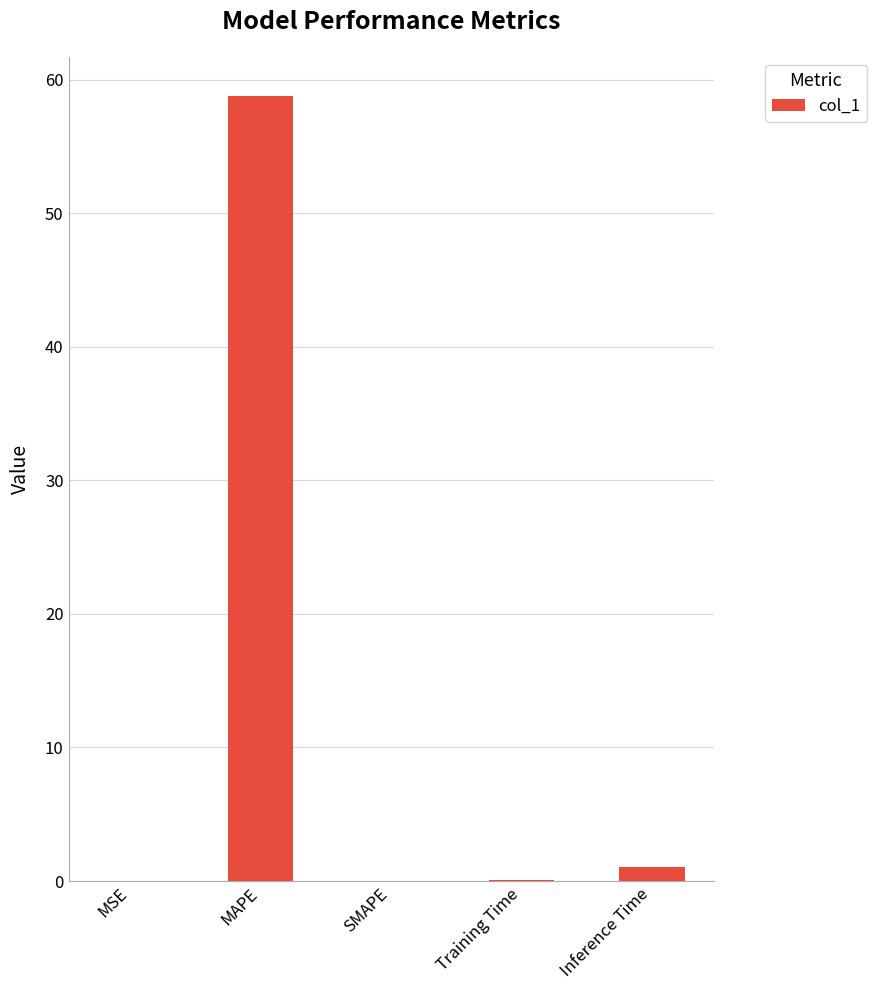

Between MAPE and MSE, which is larger?

MAPE